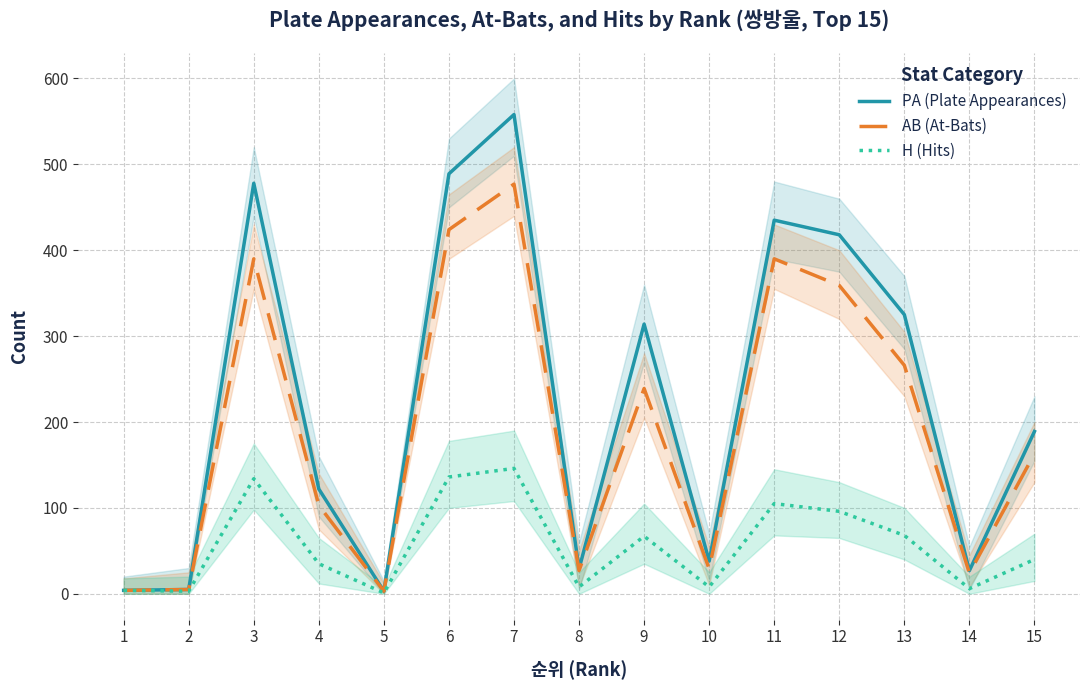

At which category is the sum across all series the highest?

7